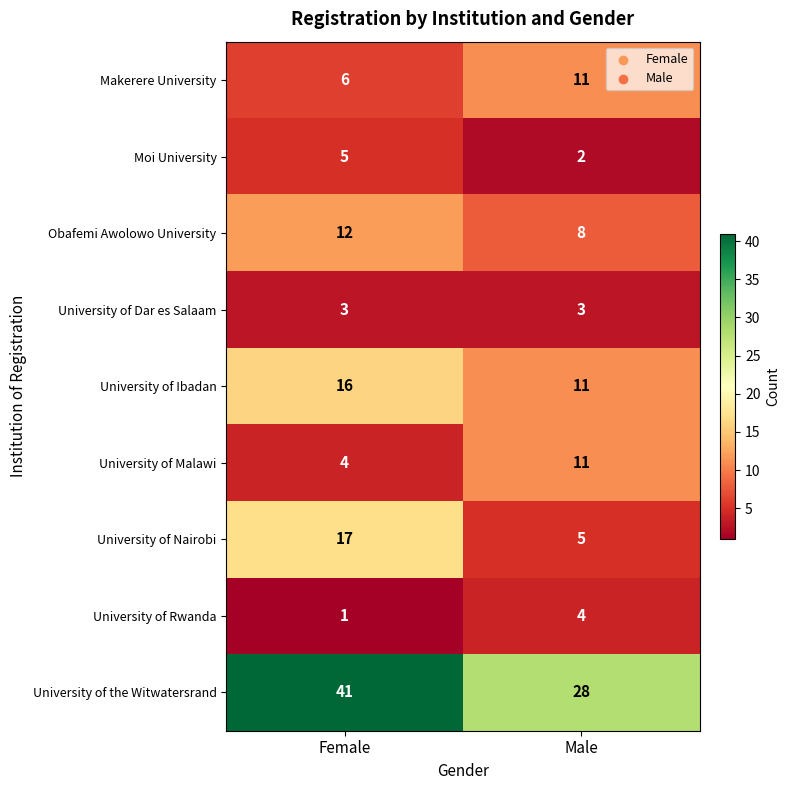

What is the spread (max minus min) of values at Male?

26